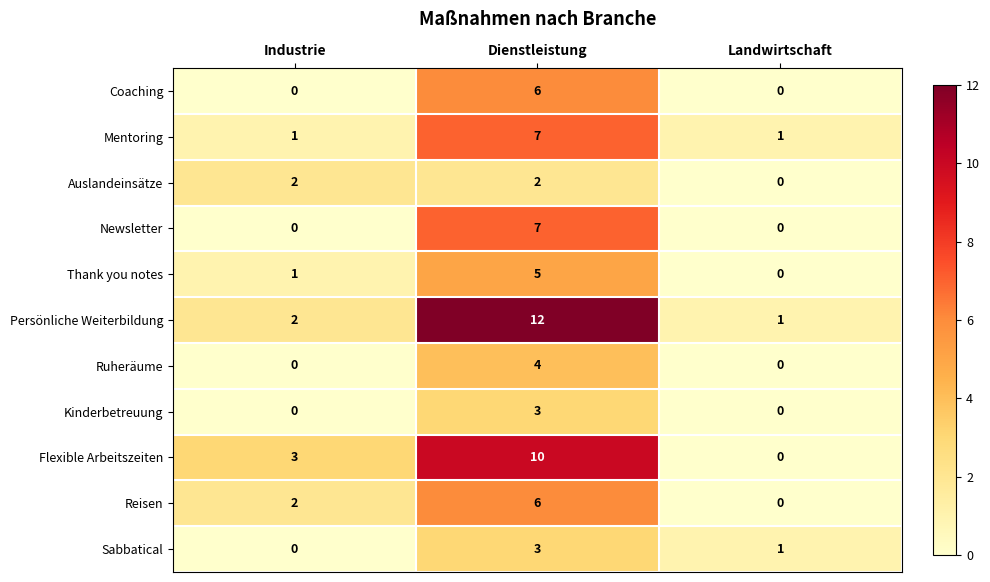

How many Reisen values are between 0 and 6?

3